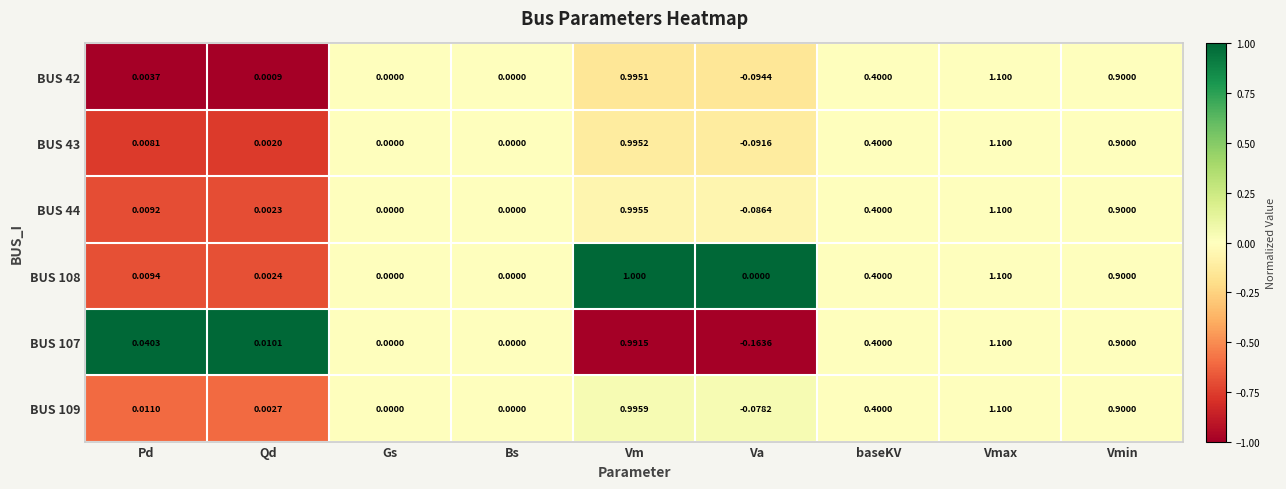

Where does the BUS 44 series first go above 0?

Pd